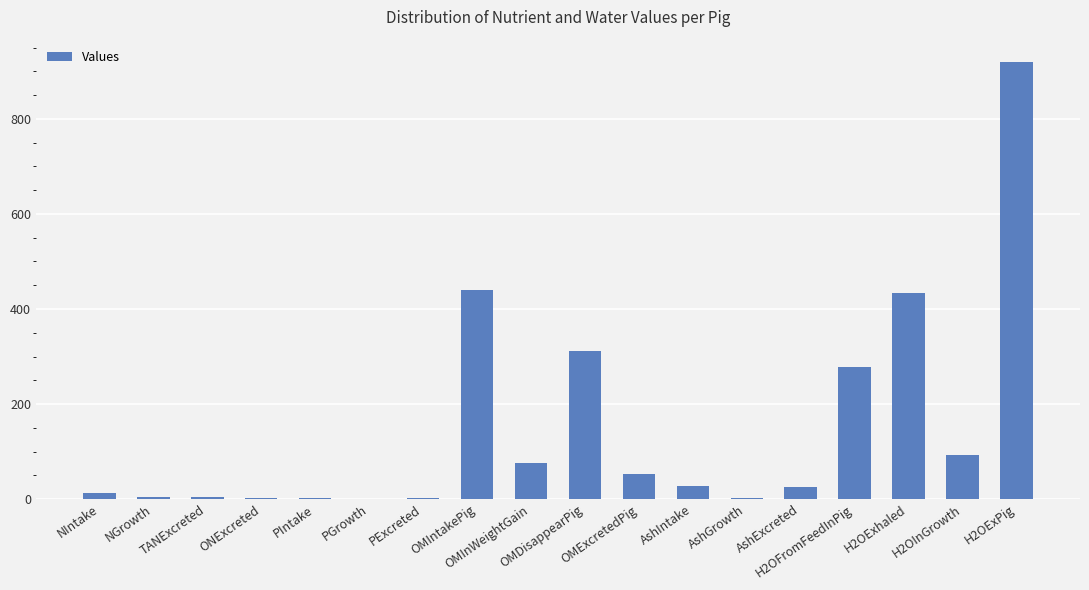

What is the greatest value displayed?

920.9